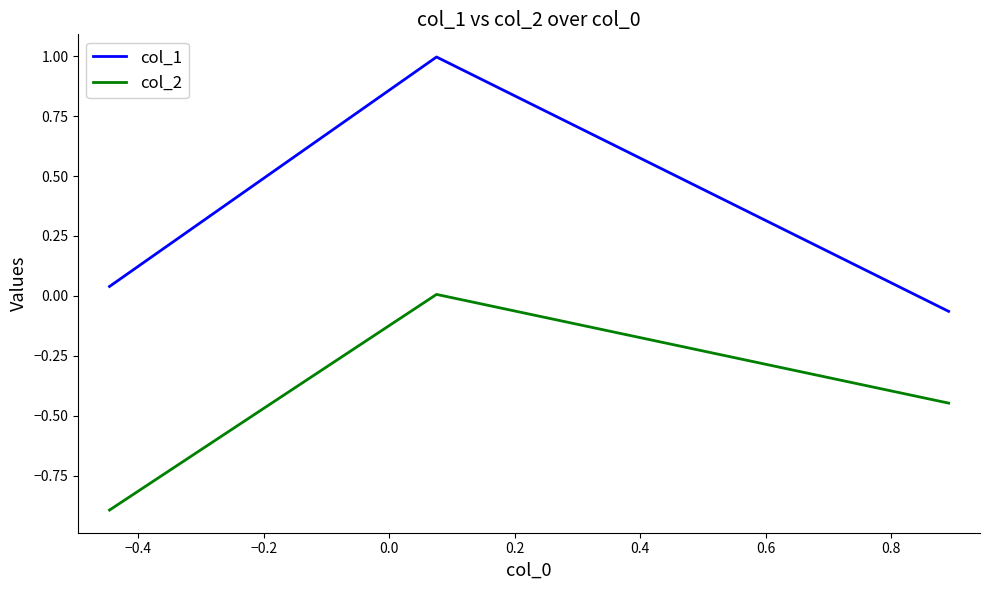

Which series has the widest spread of values?

col_1